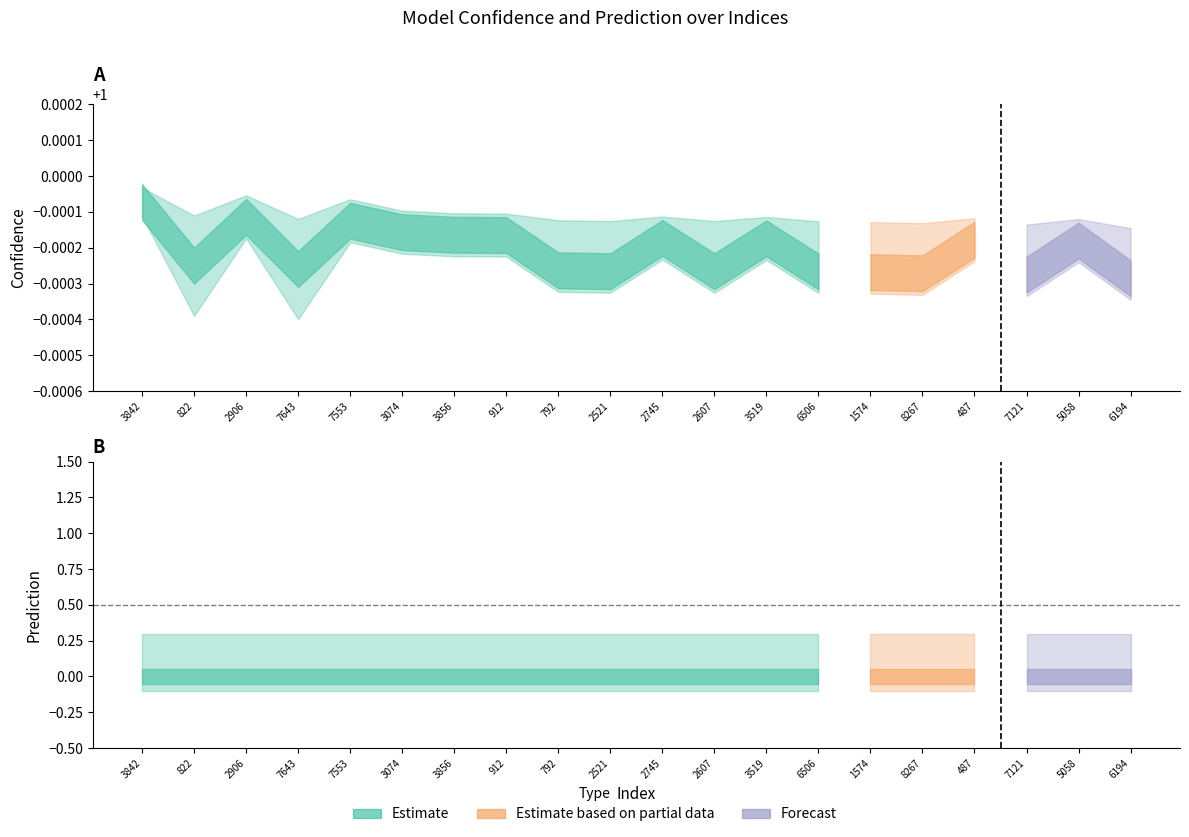

How many categories are shown in the chart?

20